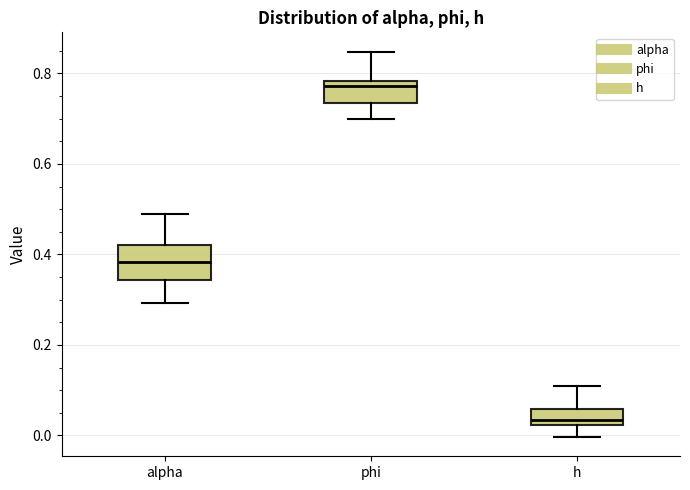

Where does the lower whisker of the box for alpha end on the y-axis? The values are not printed on the chart, so give them approximately, as read against the axis.

0.30